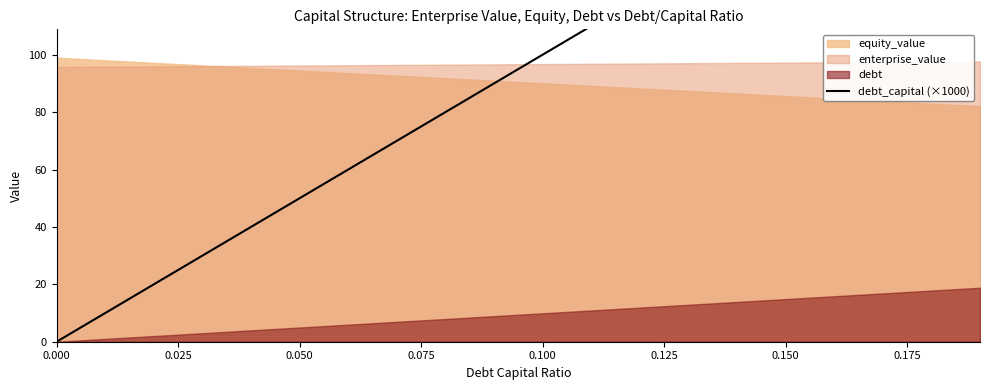

What is the sum of the values at 10 and 0.075?

130